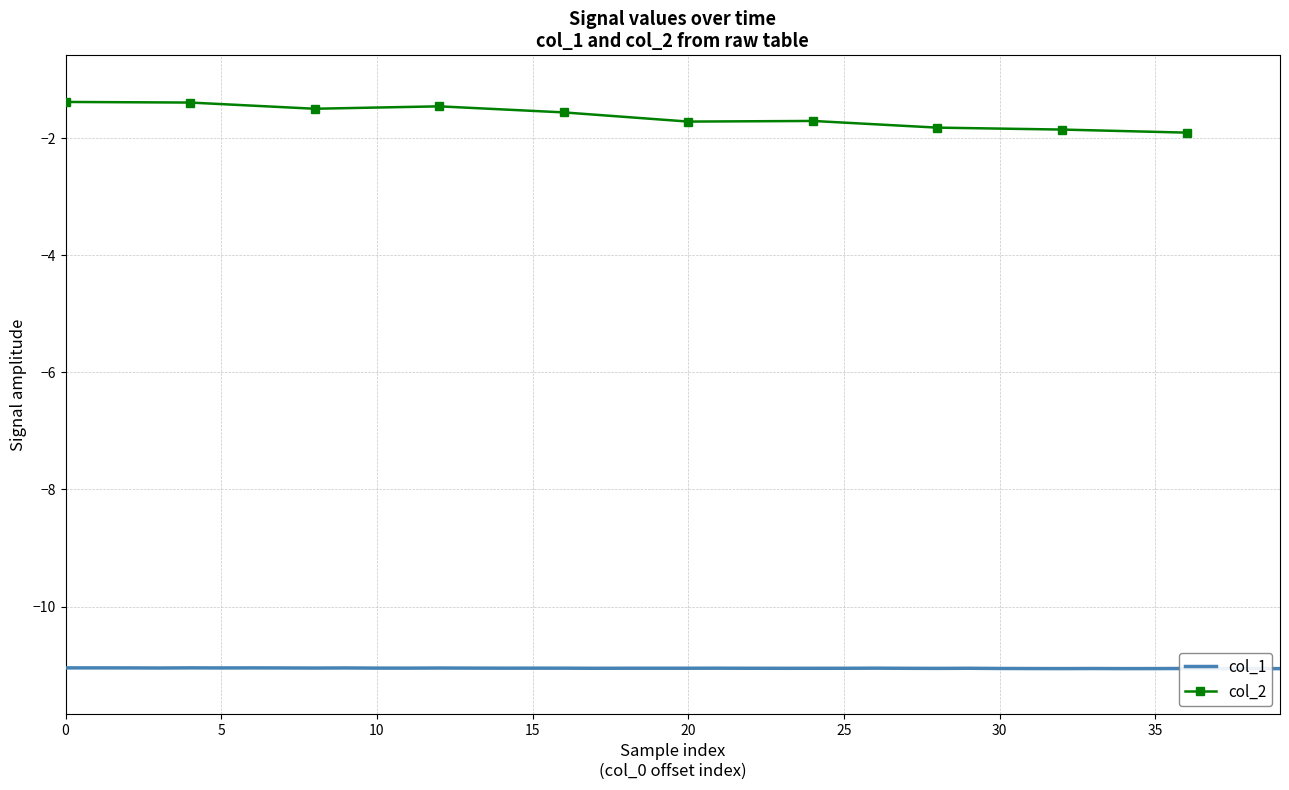

What is the label of the 37th point from the left?

36